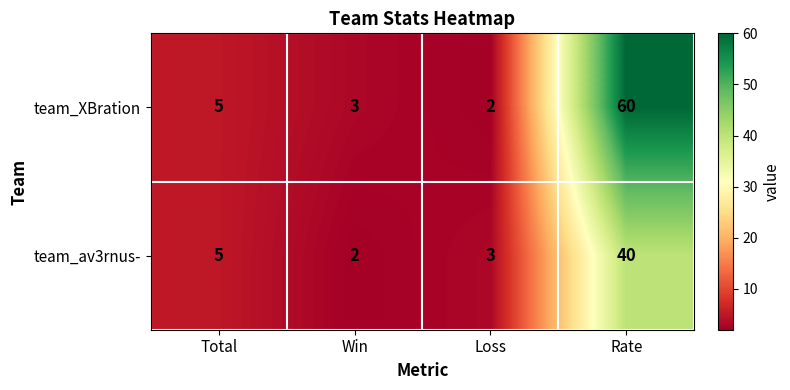

How many series are shown in this chart?

2